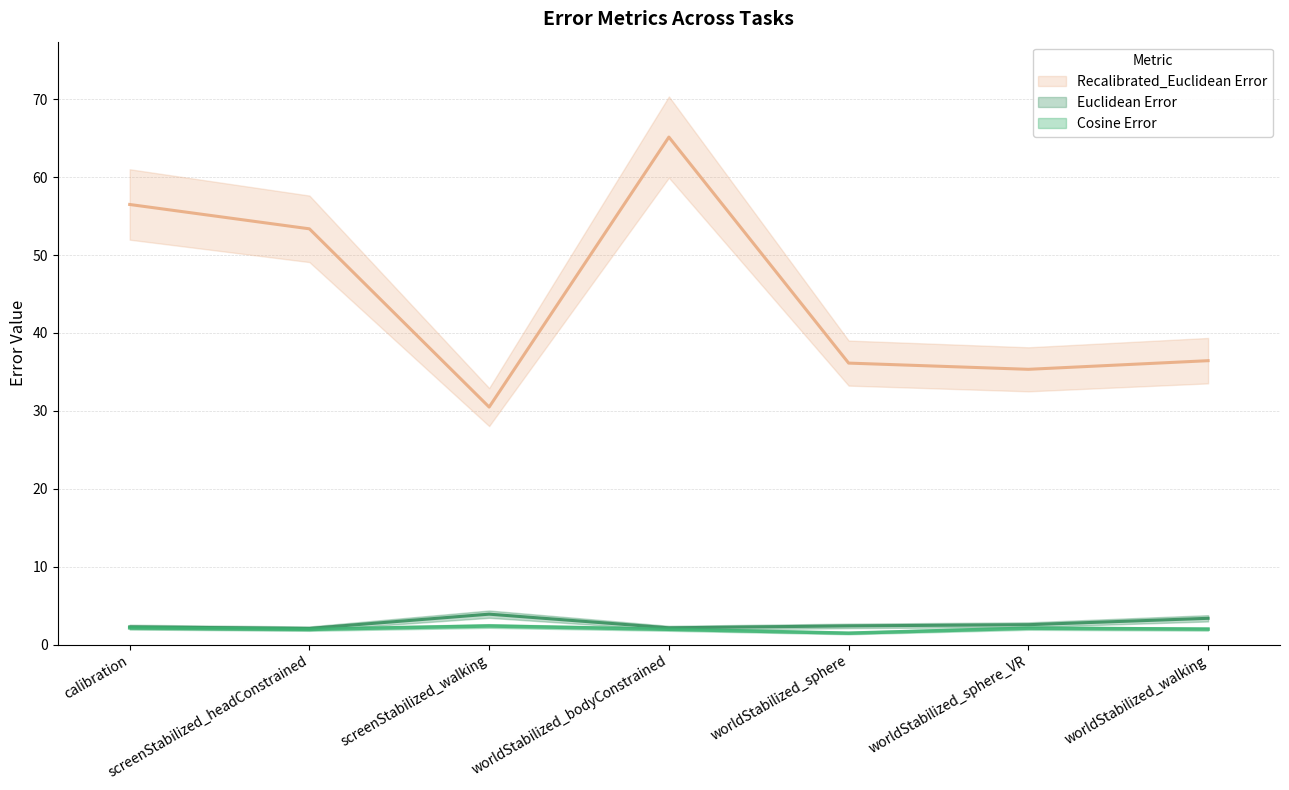

What is the sum of all Recalibrated_Euclidean Error values?

313.4